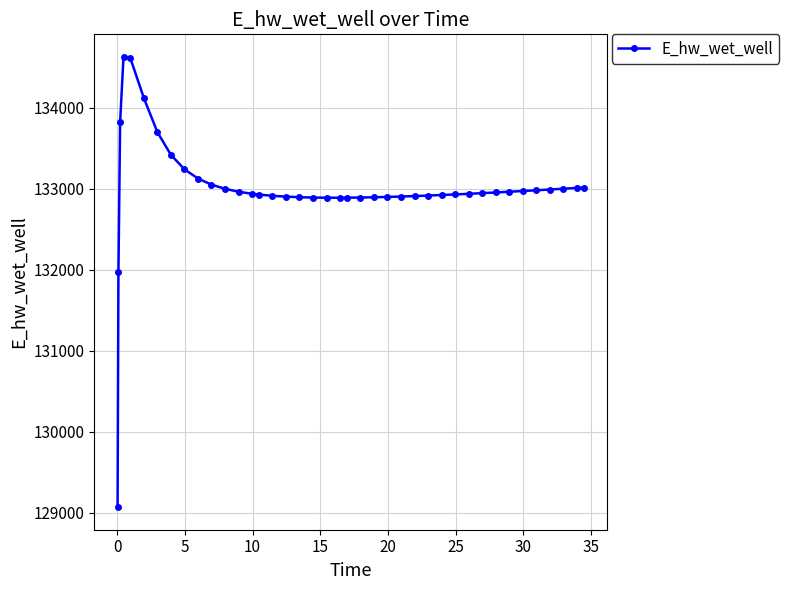

What is the difference between the maximum and minimum values?

5557.6